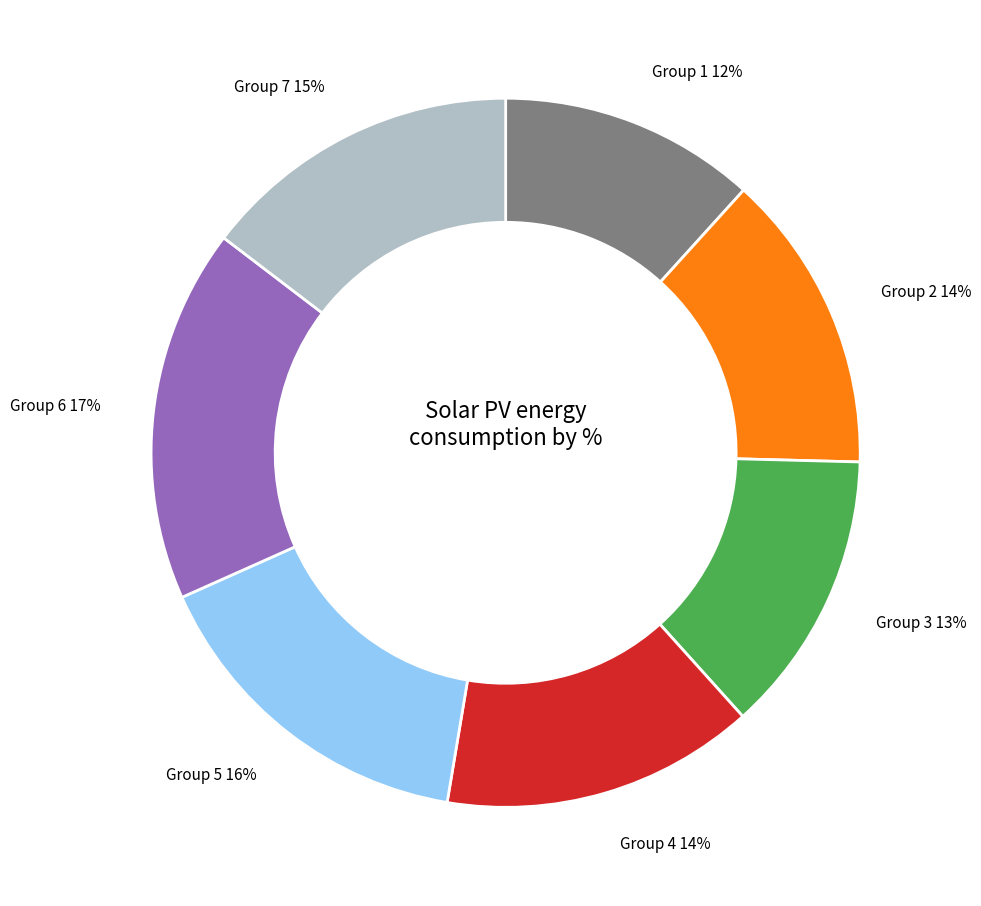

What is the largest slice in the pie chart?

Group 6